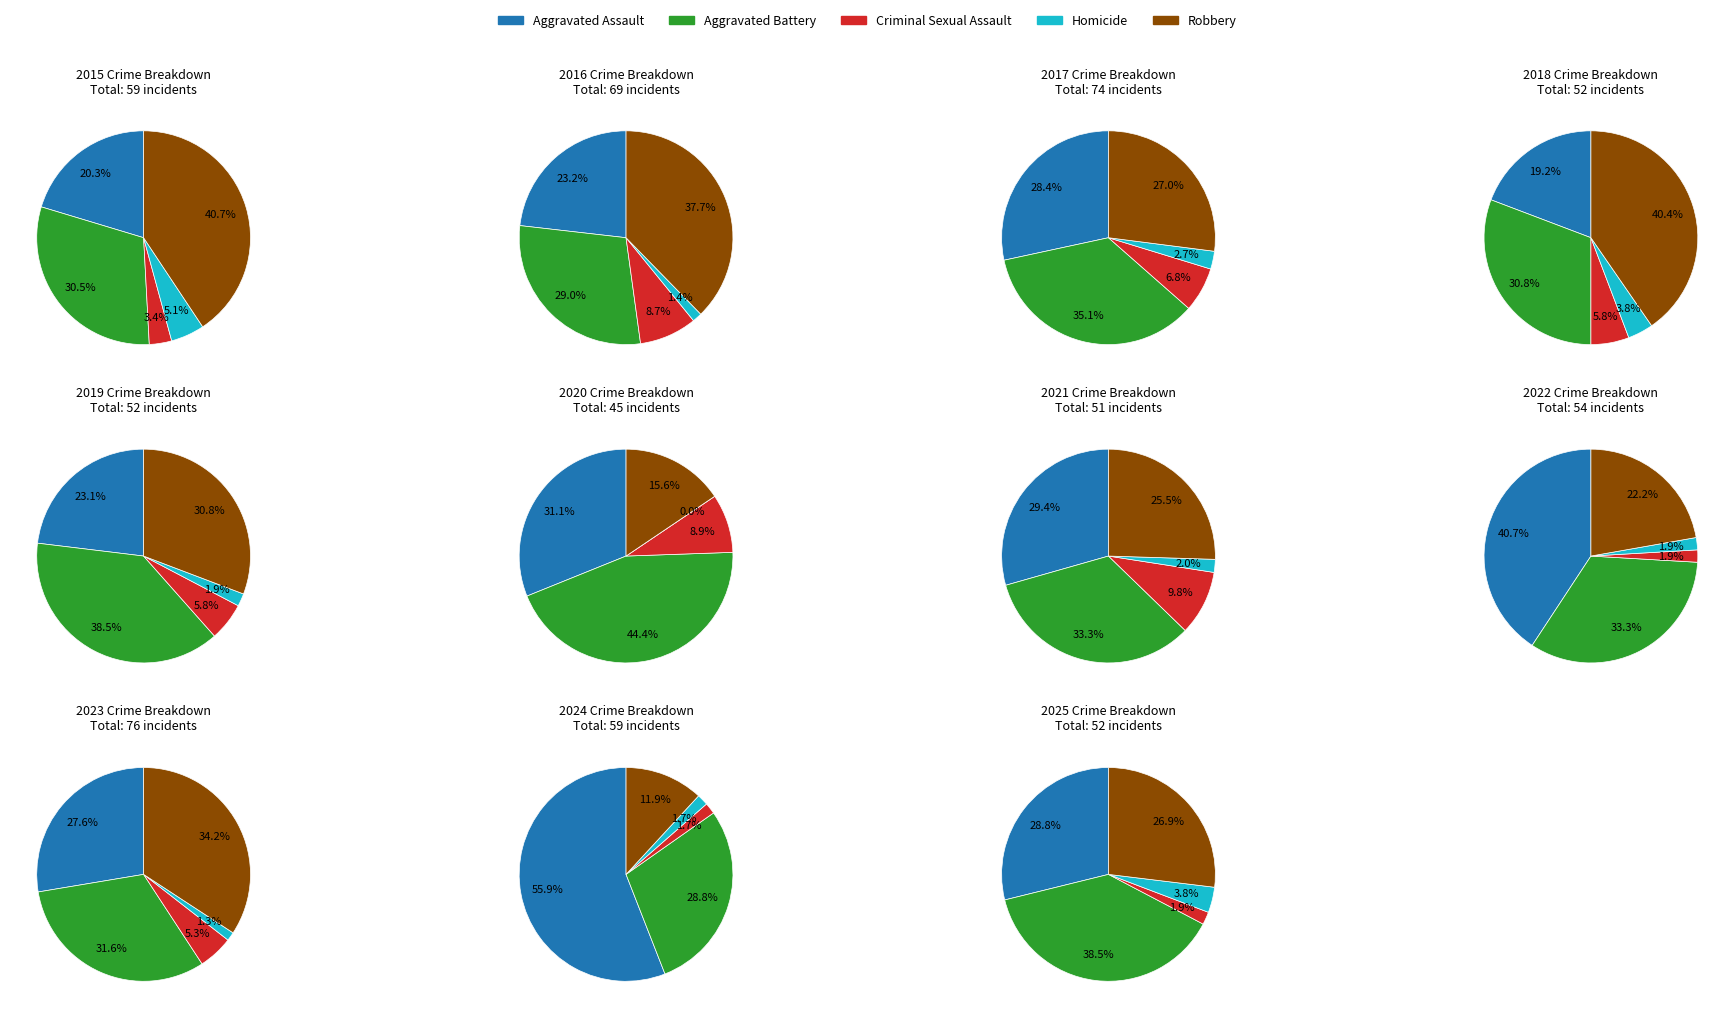

What percentage is NOT represented by 7?

88.5%